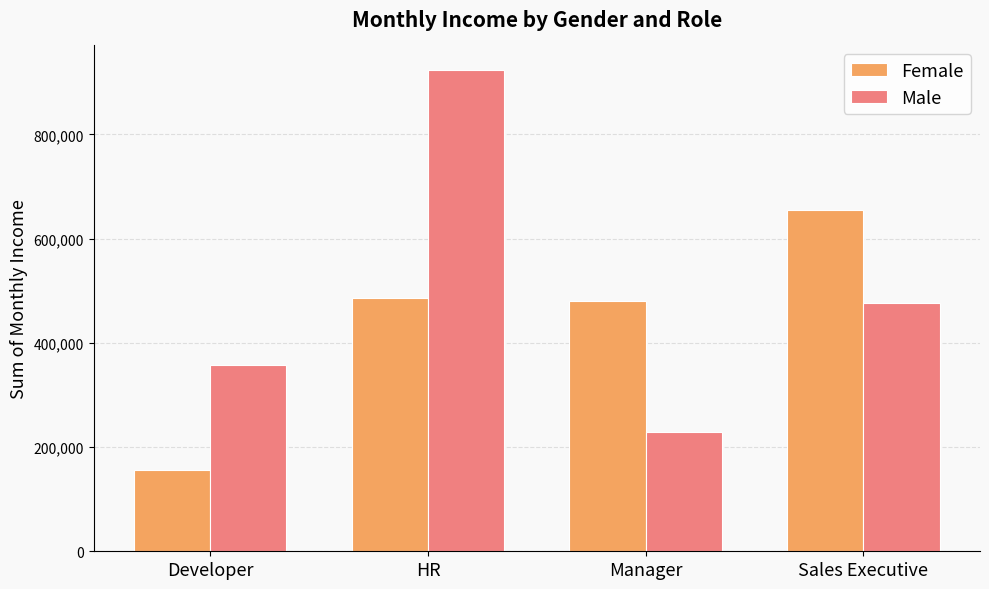

List the series in order of their overall mean, highest first.

Male, Female